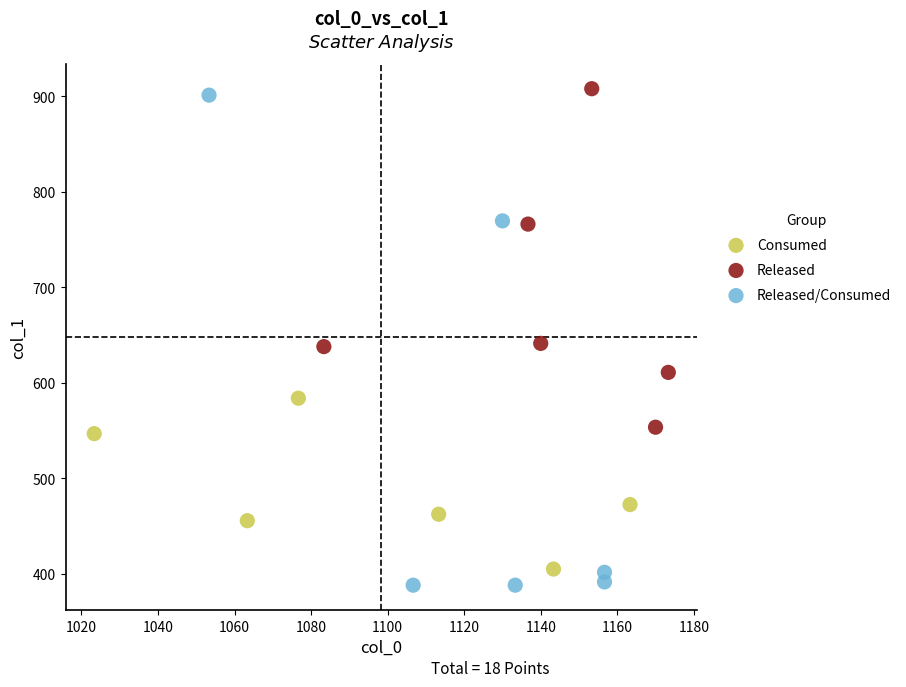

Which series contains the lowest Y value?

Released/Consumed